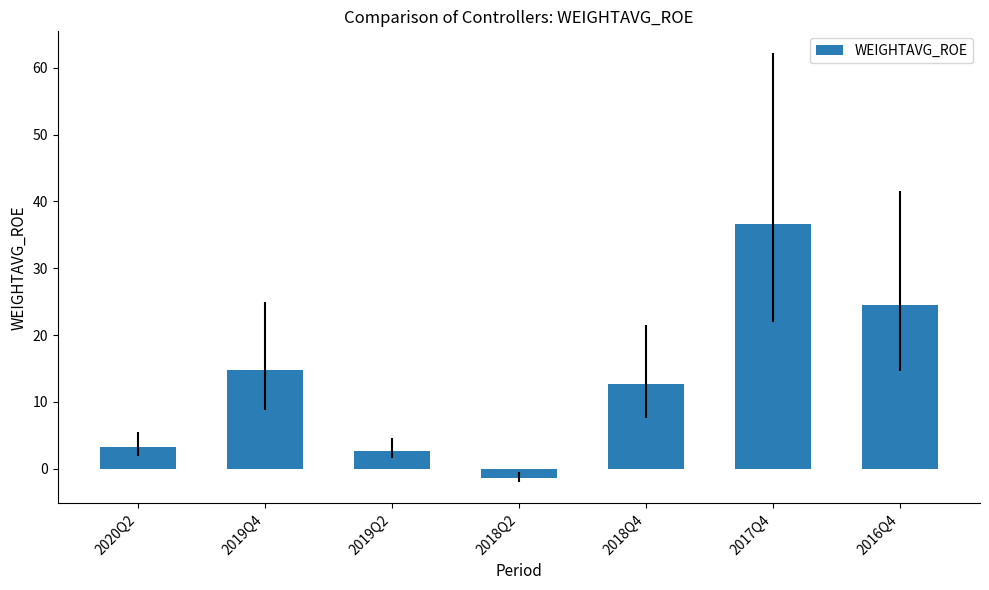

What is the change in value from 2018Q4 to 2016Q4?

+11.8